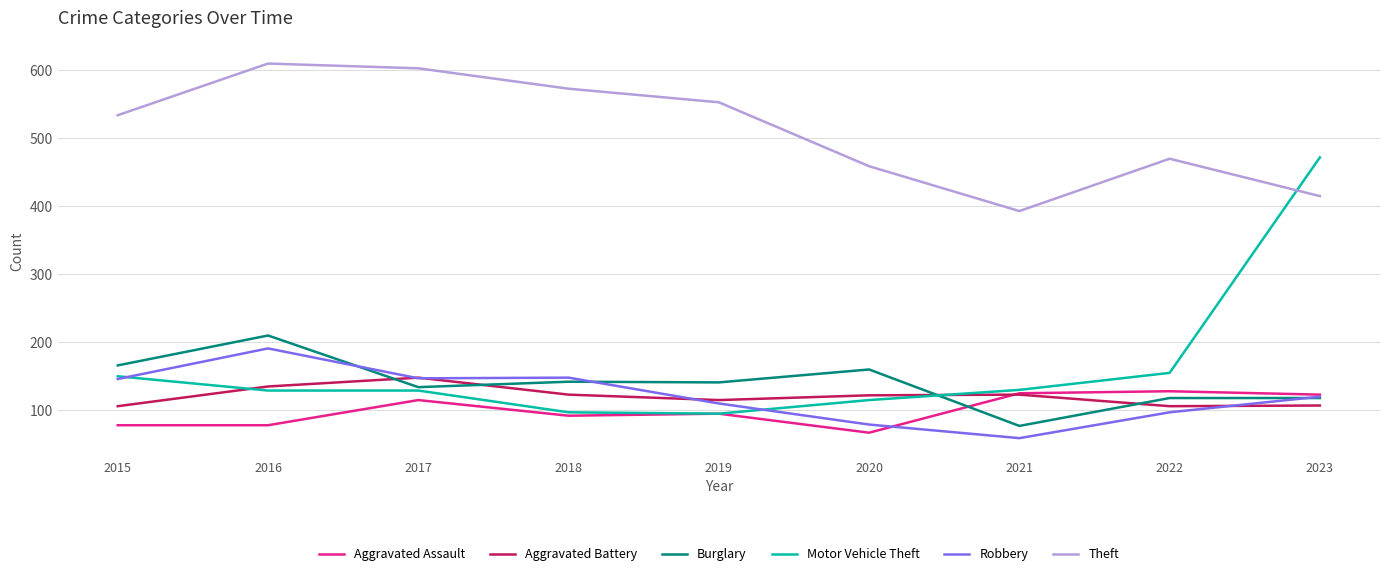

How many lines are shown in the chart?

6